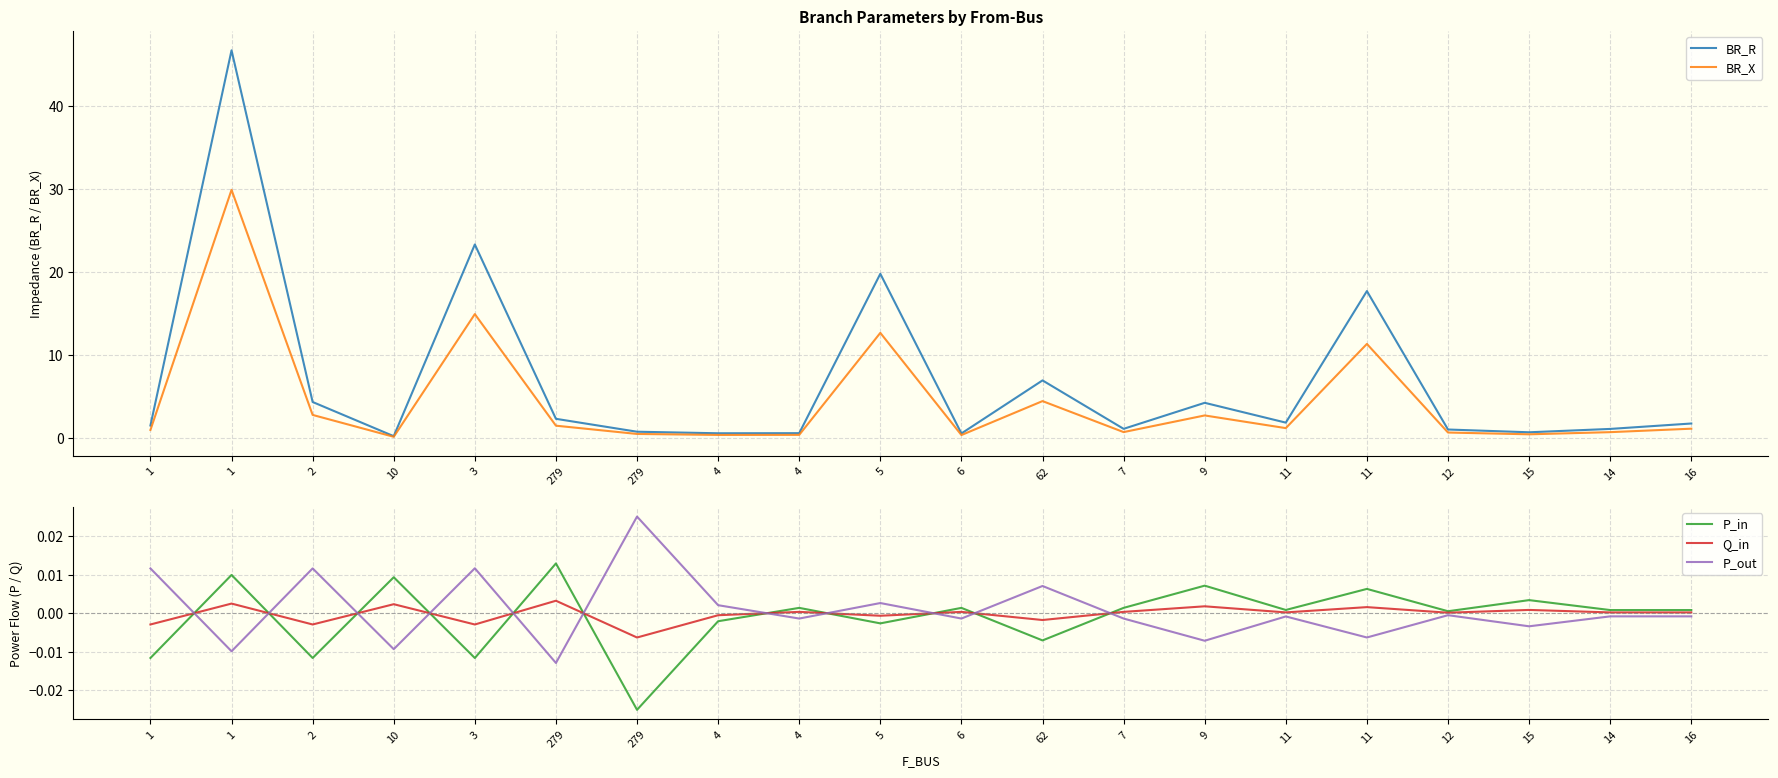

How many values in Q_in are above zero?

13